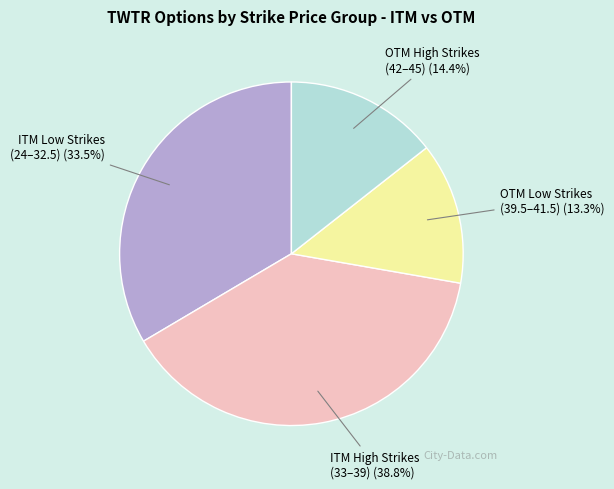

Is there any slice that represents more than half of the pie?

No